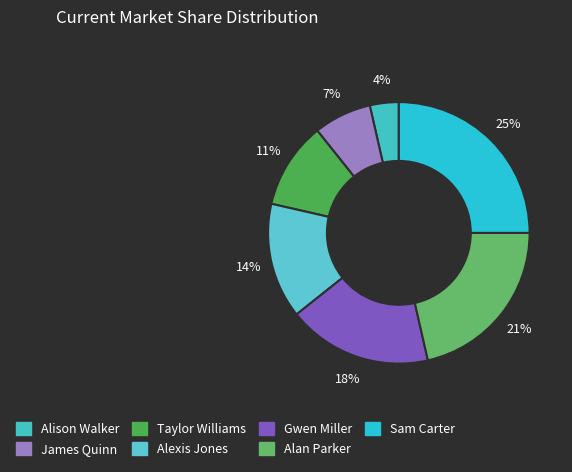

Is the sum of Gwen Miller and Taylor Williams greater than half?

No